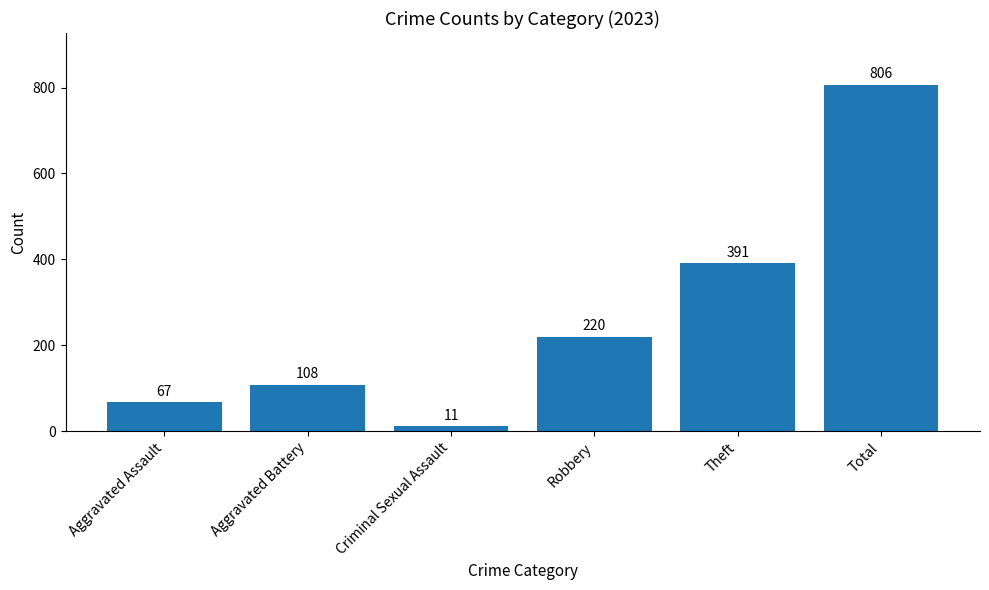

At which label is the value closest to 408?

Theft